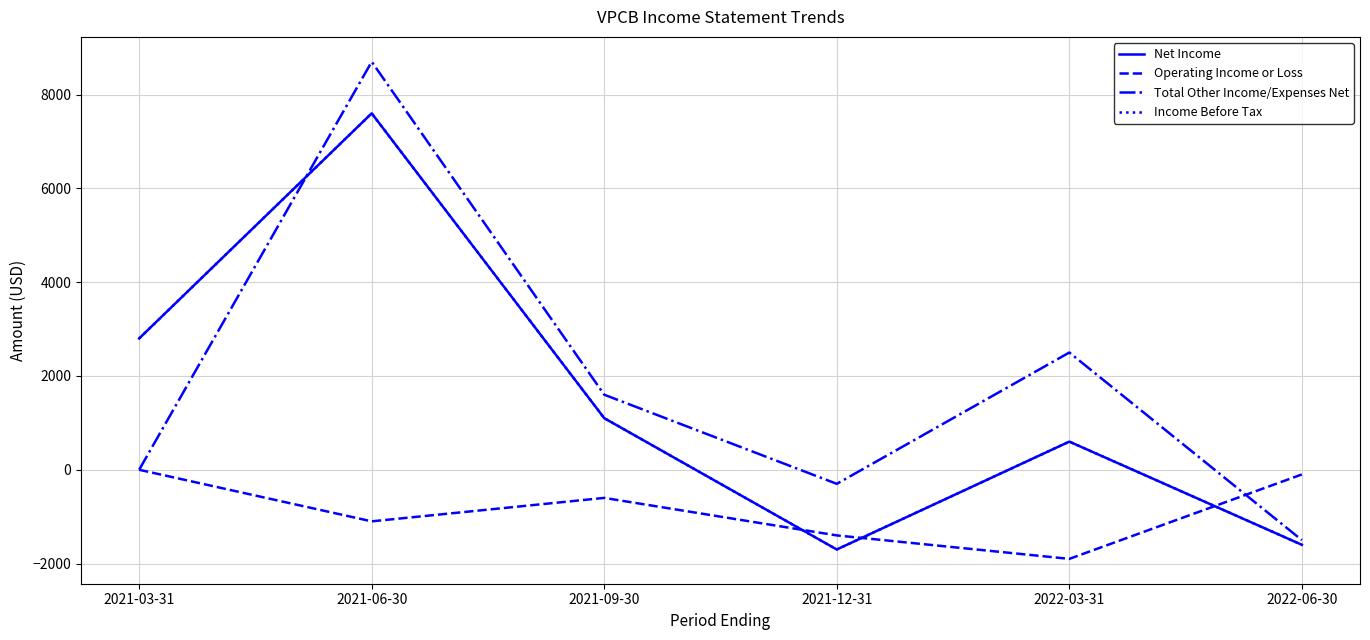

Is this an area chart (filled region under the line)?

No